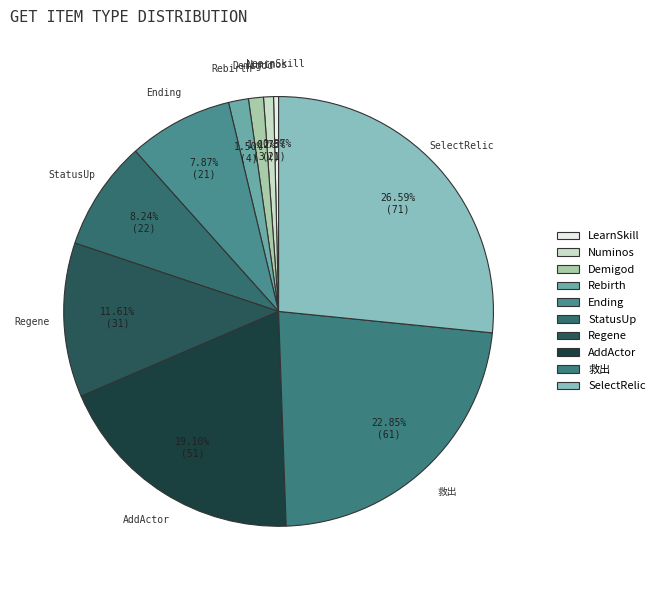

Count the number of slices in the pie.

10